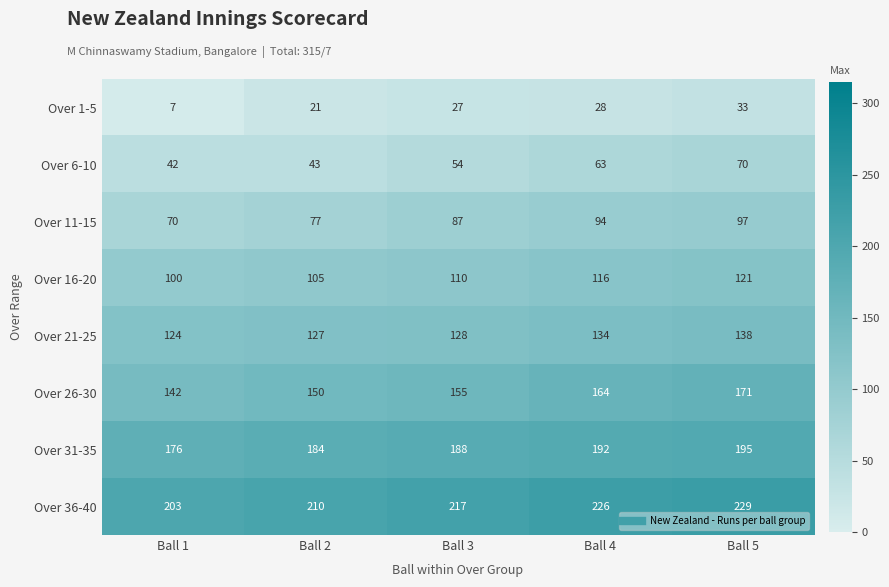

The Over 6-10 series shows 55 at Ball 1. True or false?

False